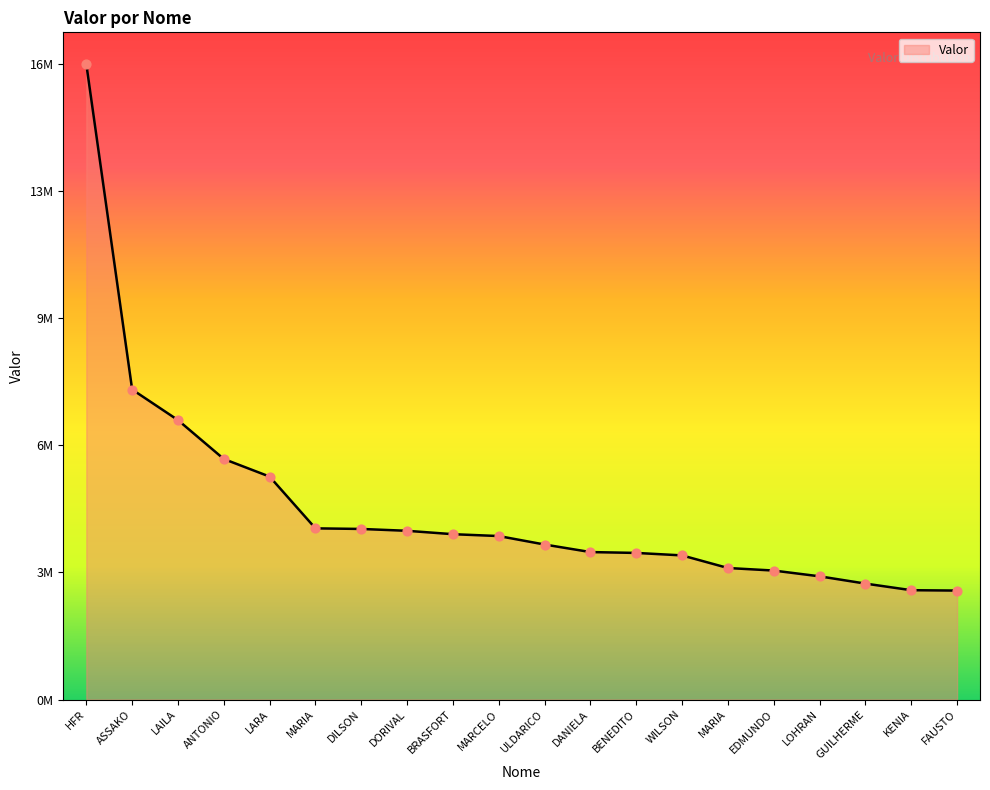

Does the chart have visible grid lines?

No